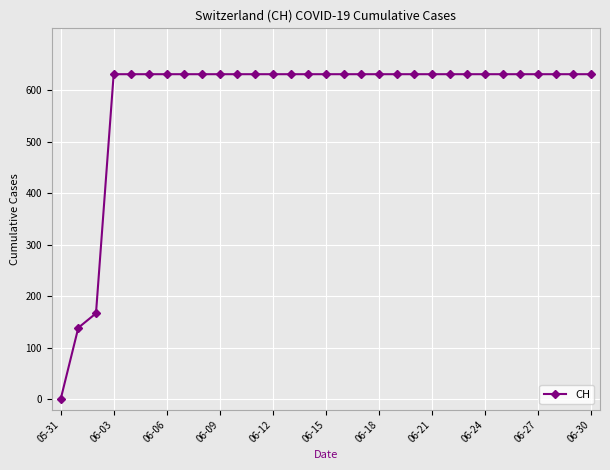

Reading left to right, what are all the values shown in this chart?

0	139	167	631	631	631	631	631	631	631	631	631	631	631	631	631	631	631	631	631	631	631	631	631	631	631	631	631	631	631	631